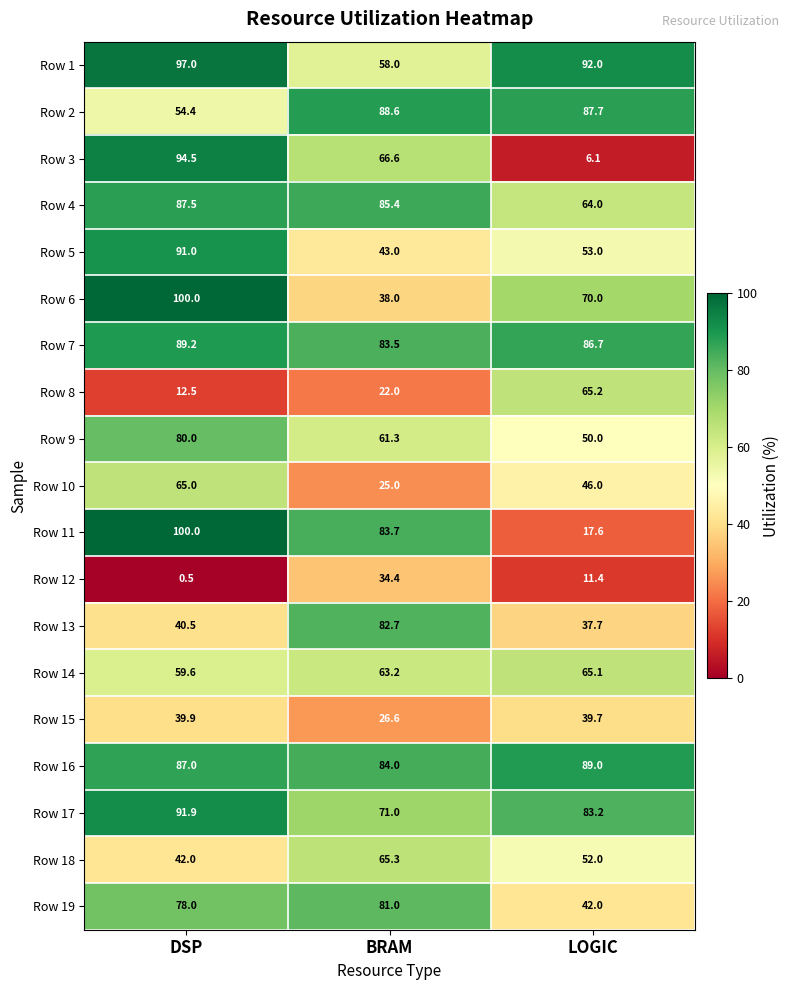

At which label does Row 17 first exceed 83?

DSP